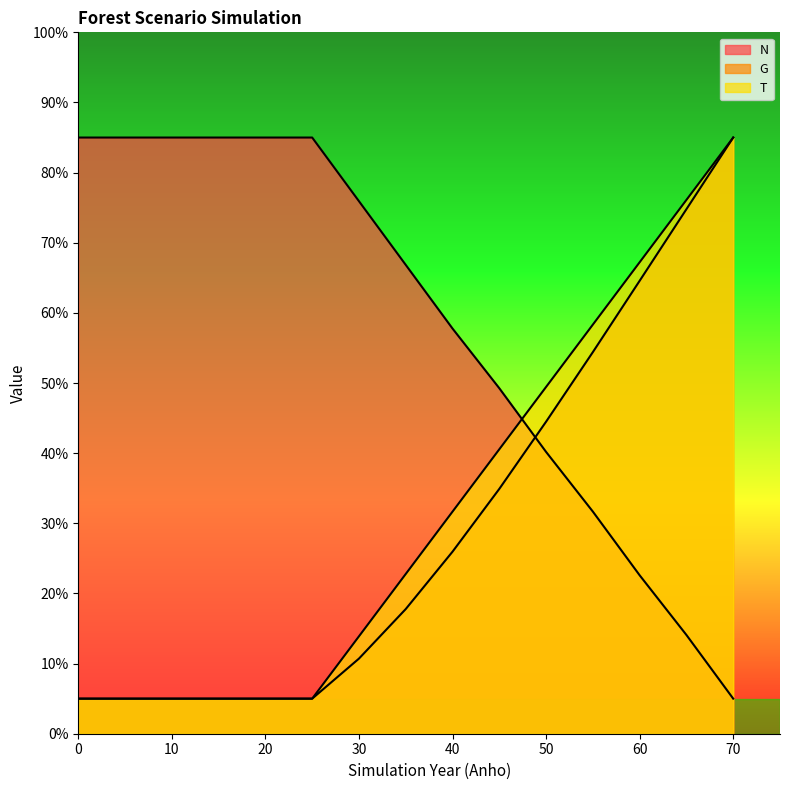

What is the minimum value shown in the chart?

5.0